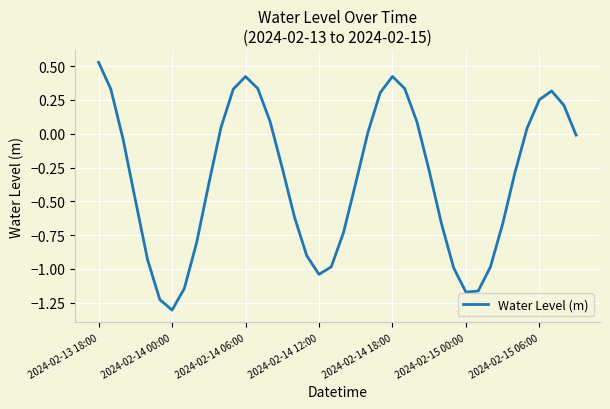

What is the difference between the maximum and second lowest values?

1.8